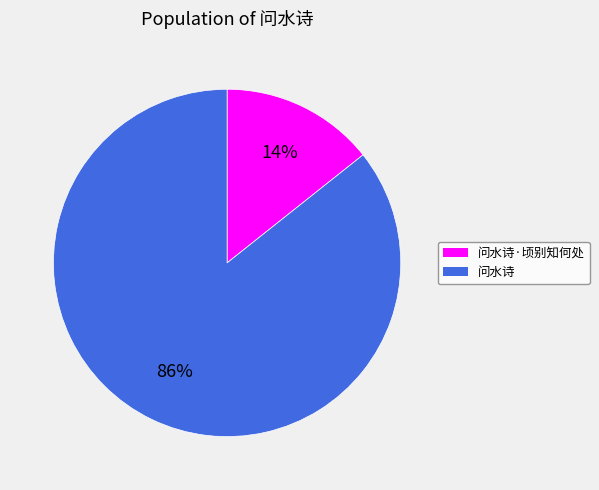

Is it true that 问水诗 is 86% of the pie?

True